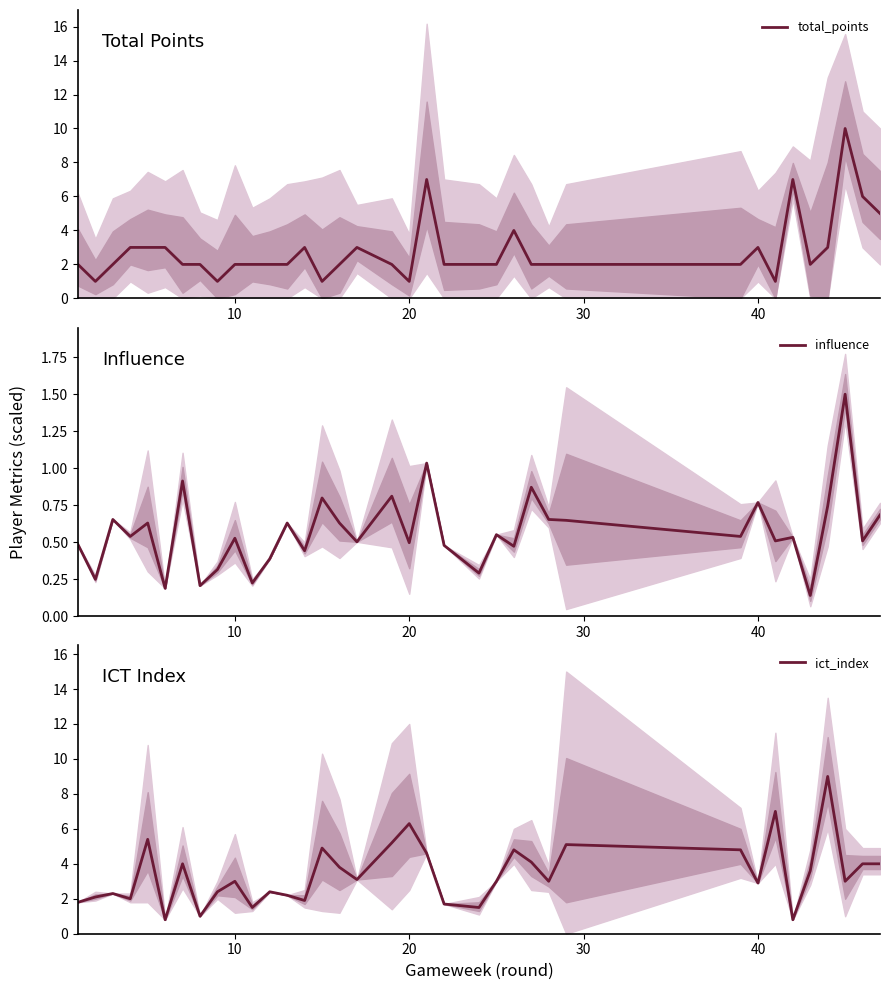

True or false: influence and ict_index intersect in this chart.

False